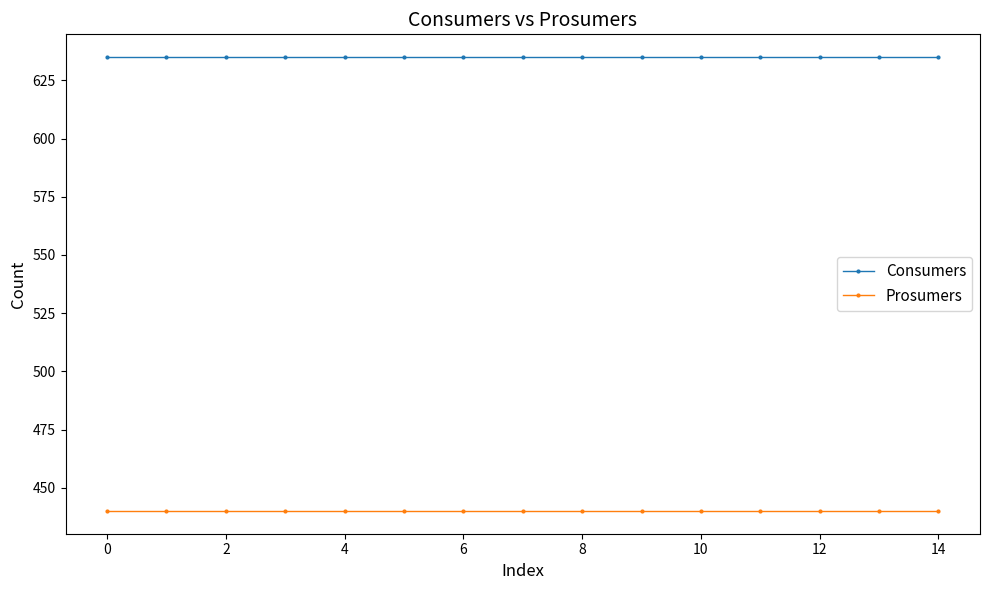

What is the value of the Consumers point at the 13th from the left?

635